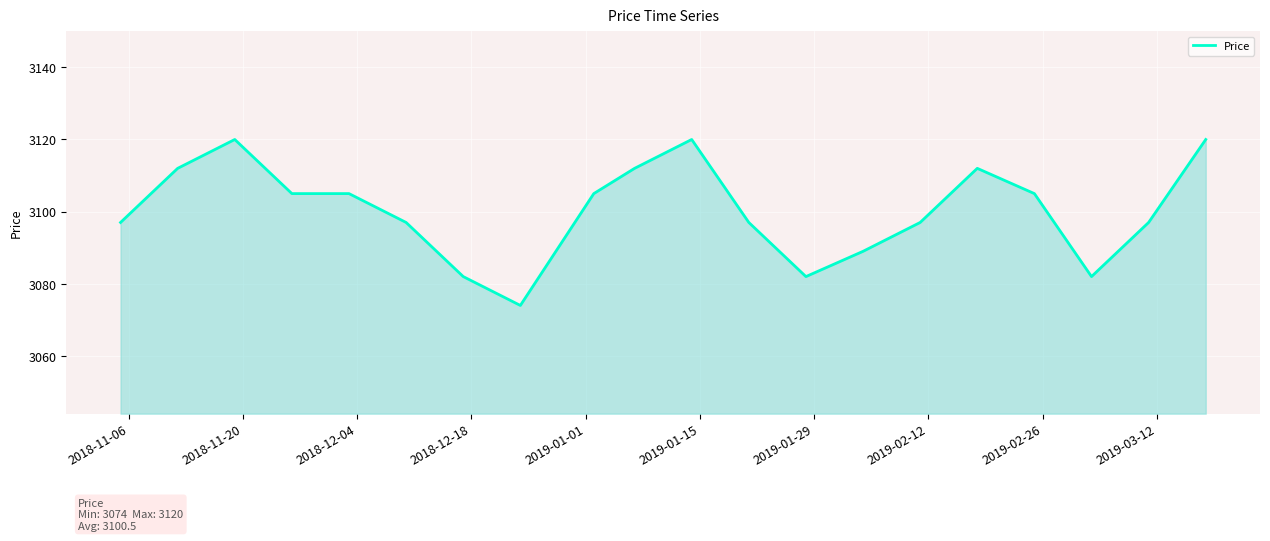

What is the greatest value displayed?

3120